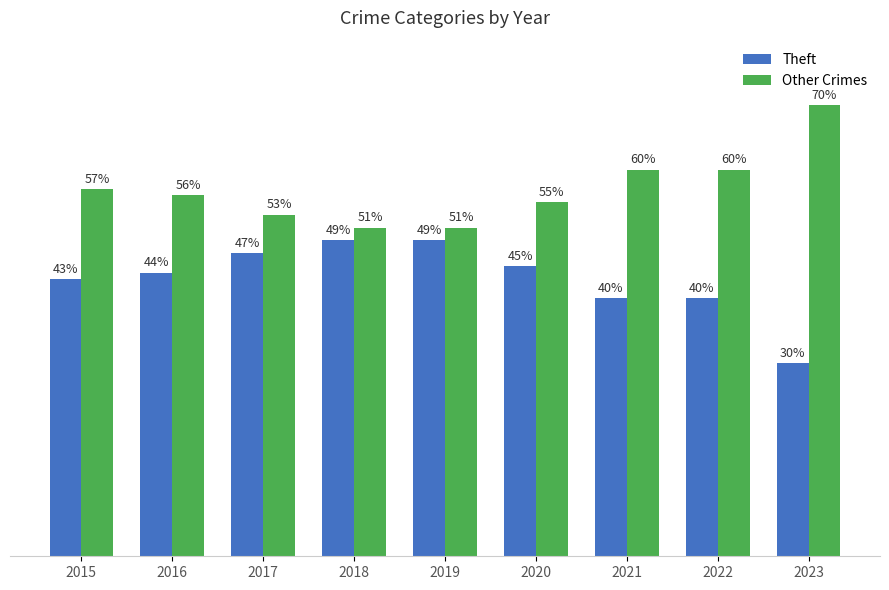

Reading left to right, extract all data points from this chart.

Theft: 2015=43	2016=44	2017=47	2018=49	2019=49	2020=45	2021=40	2022=40	2023=30
Other Crimes: 2015=57	2016=56	2017=53	2018=51	2019=51	2020=55	2021=60	2022=60	2023=70